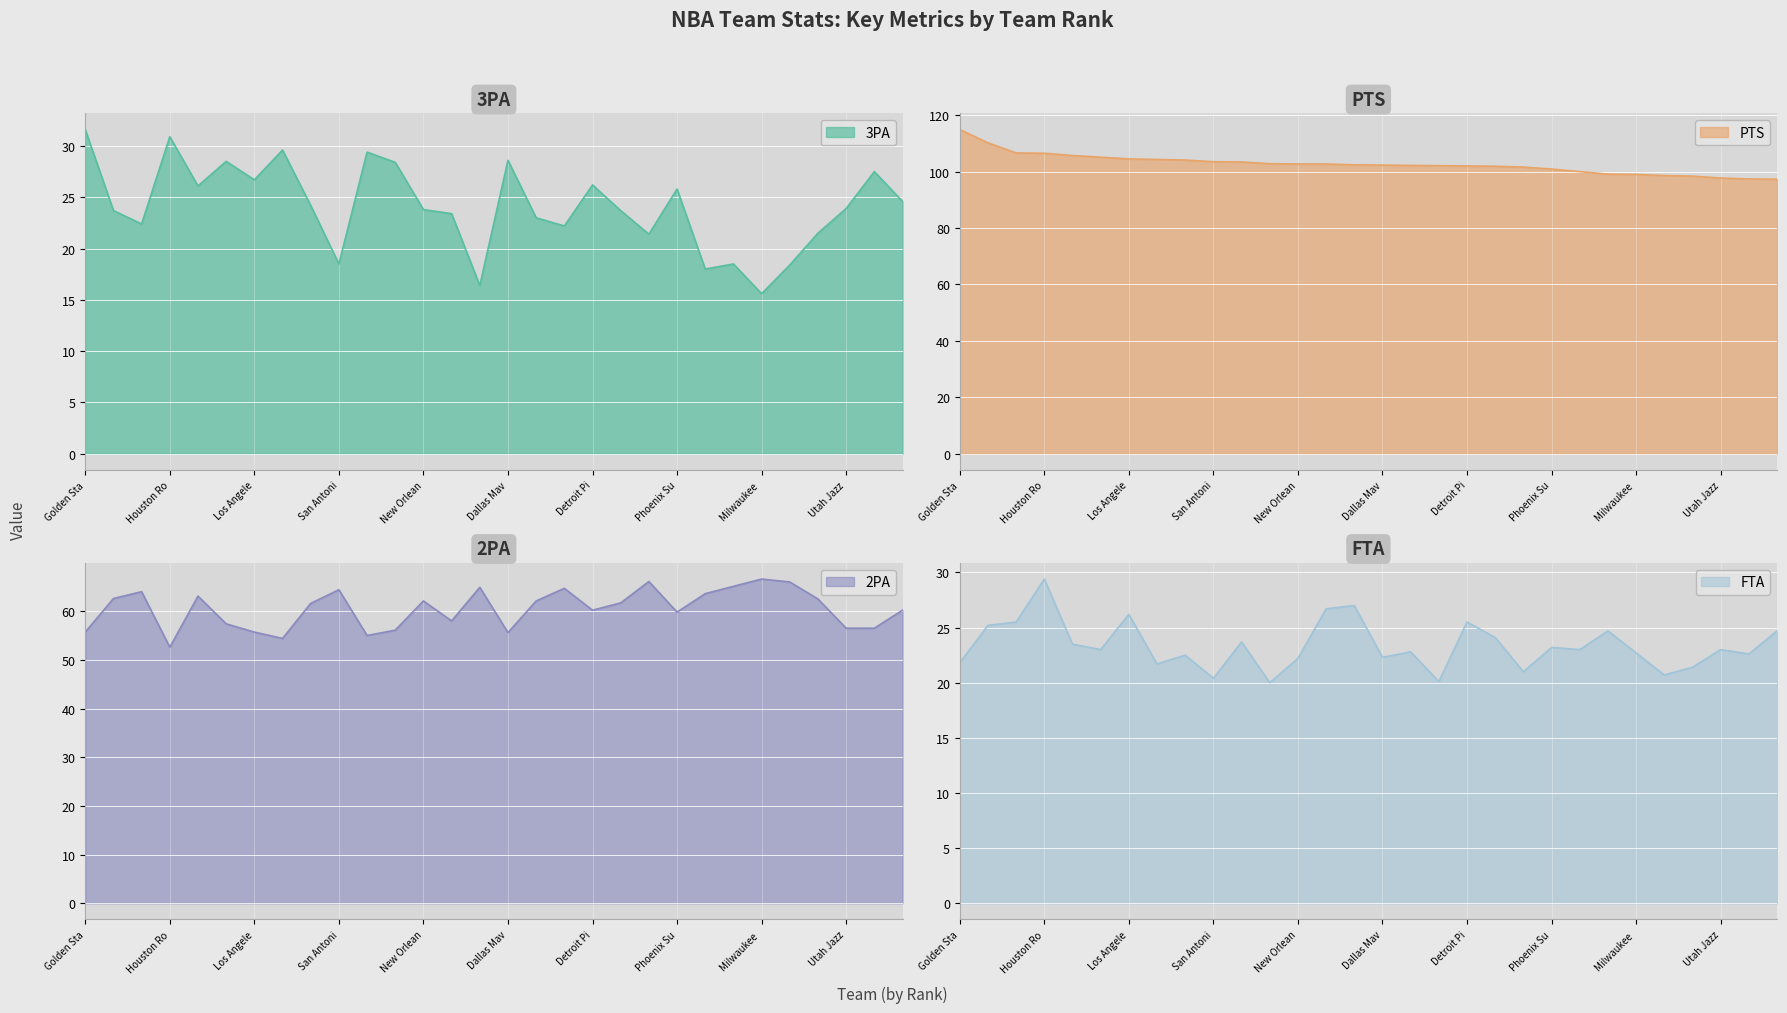

The value of PTS at Phoenix Su is 100.9. True or false?

True